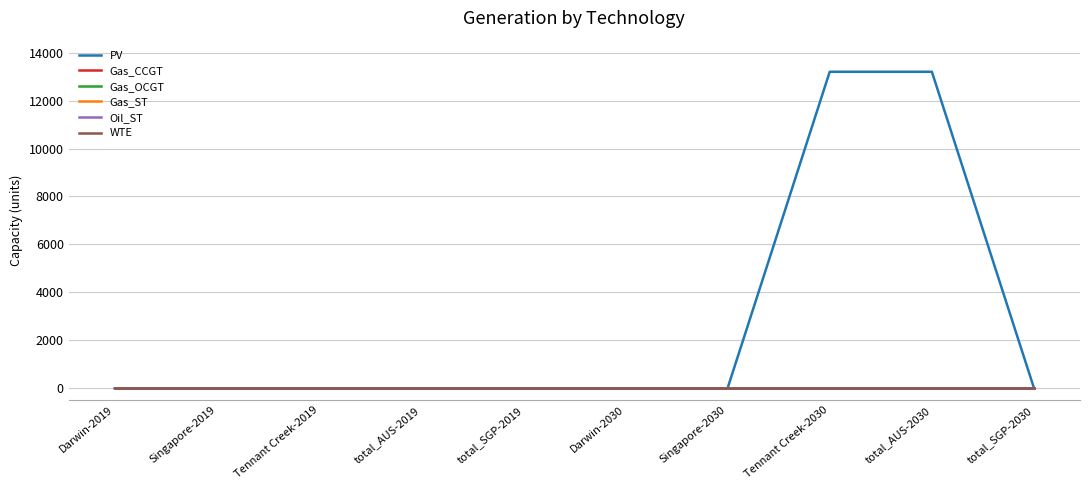

Is this an area chart (filled region under the line)?

No